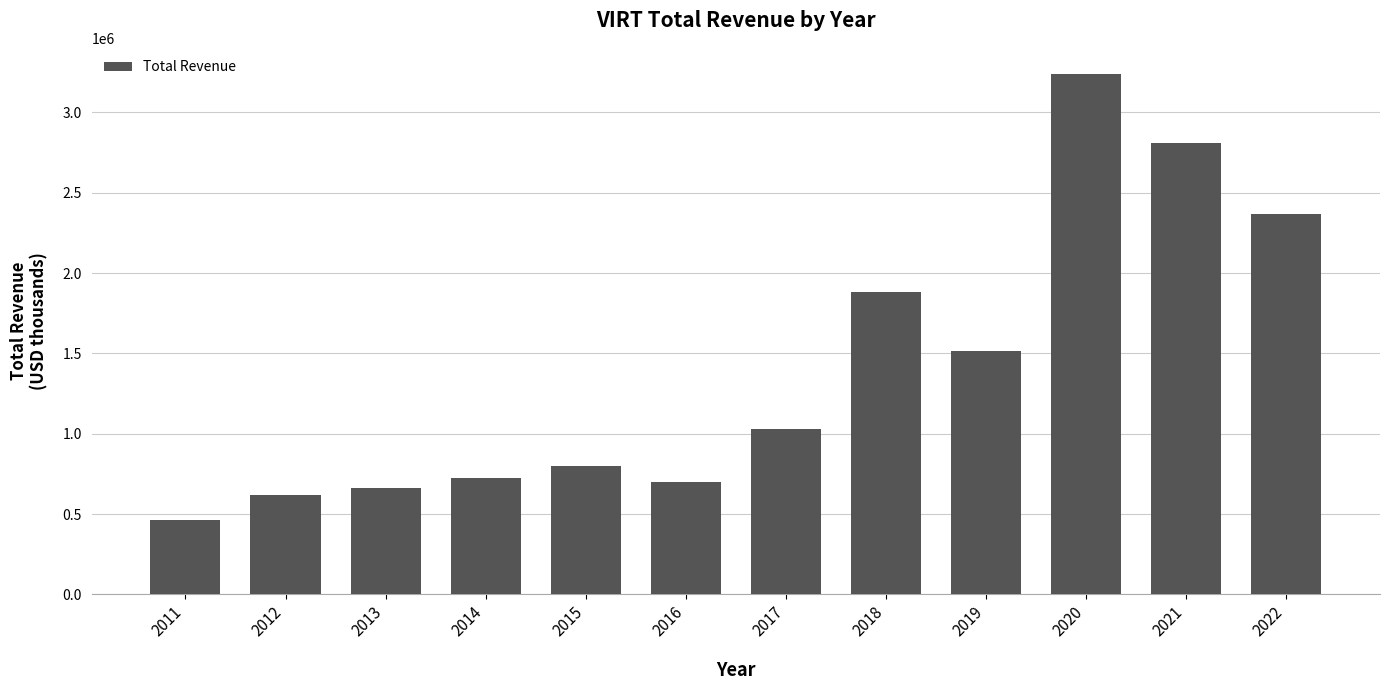

What is the value of the 8th bar from the left?

1878700